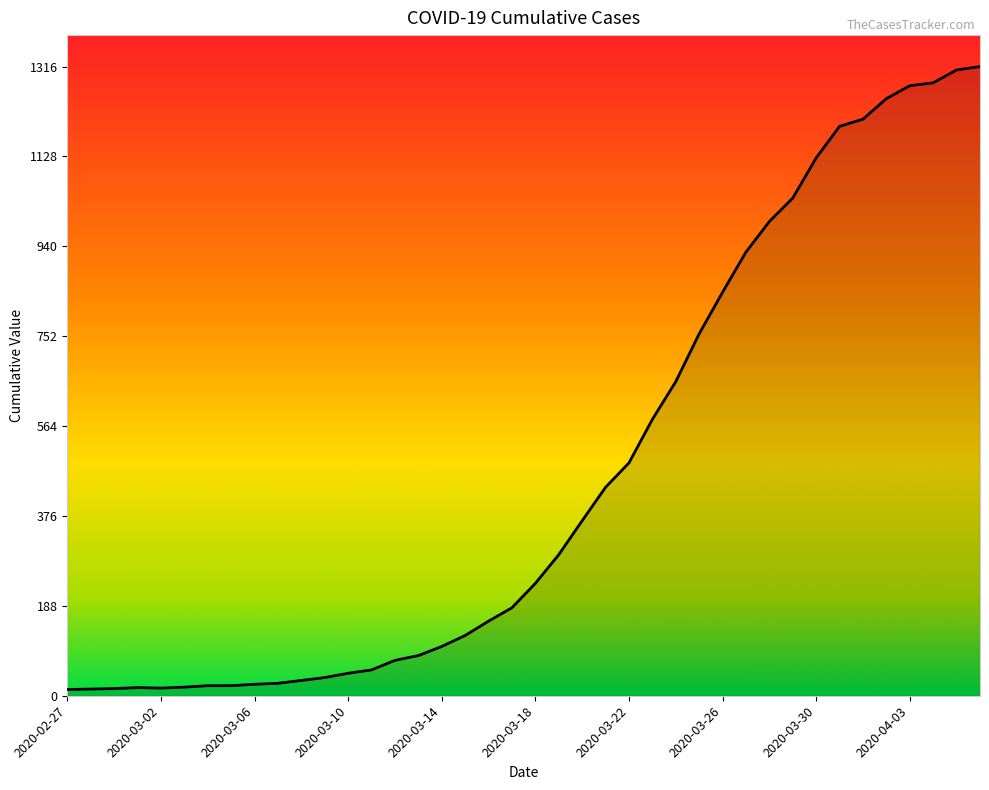

What is the sum of all values?

18653